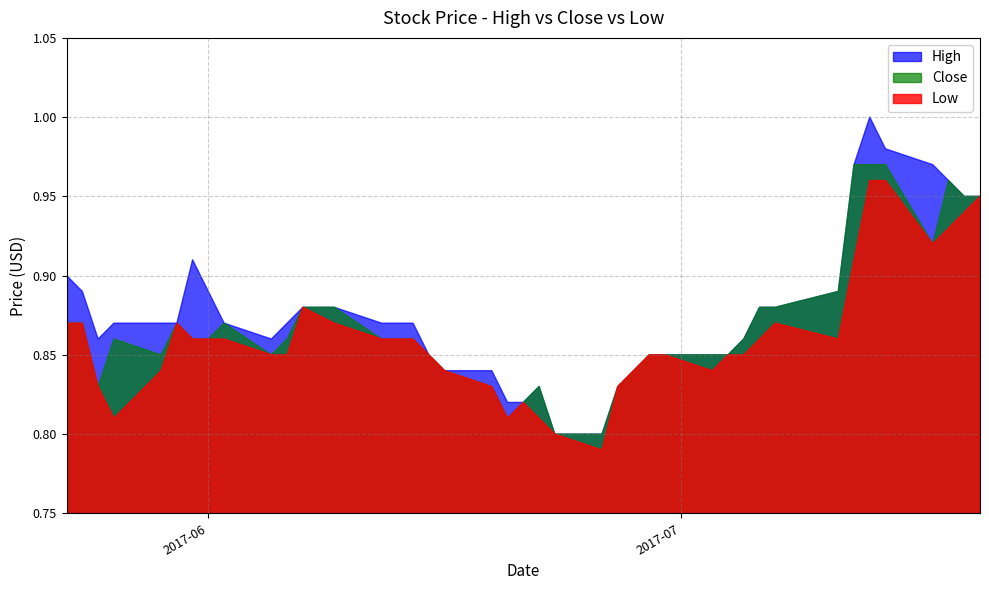

Which series changed the most between 29 and 34?

High